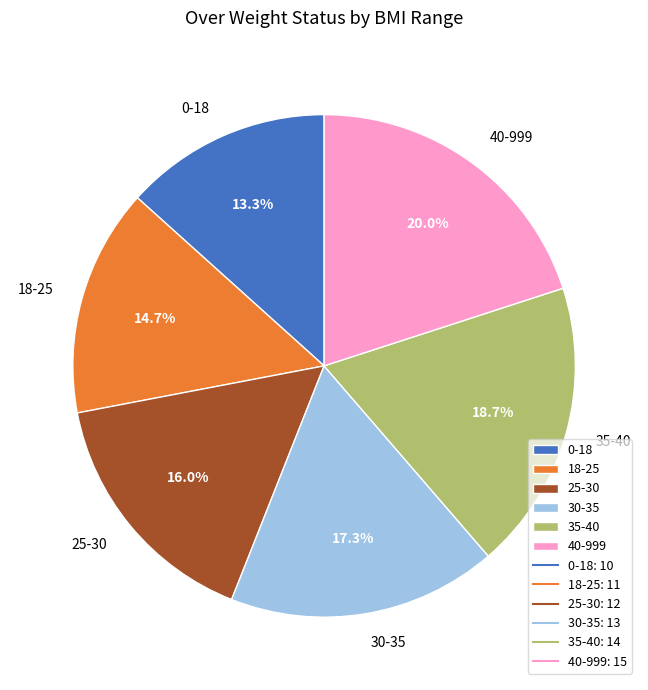

Which category has the biggest portion of the pie?

40-999